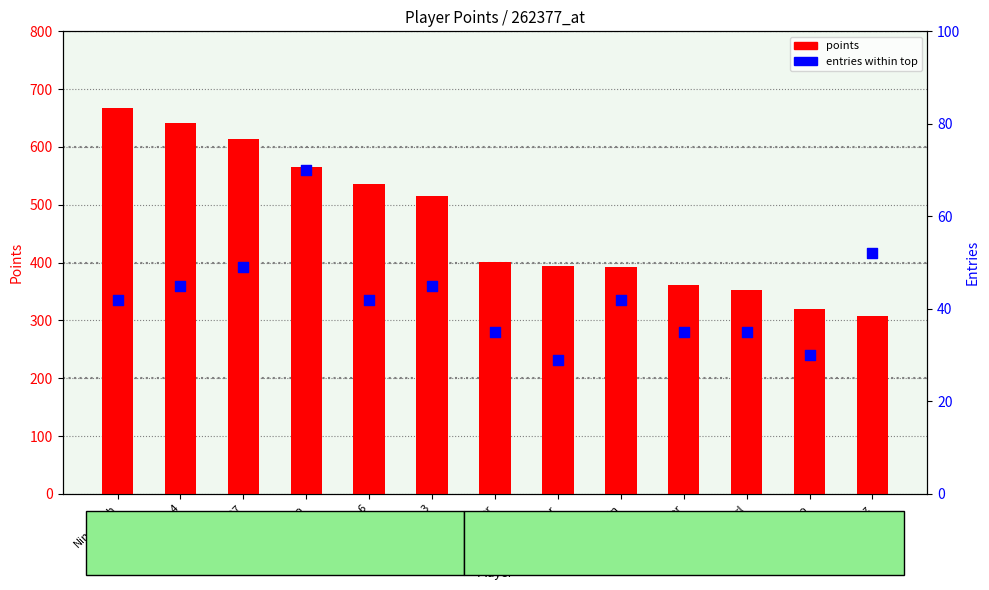

What is the total value across all series at Anonymous 3?

560